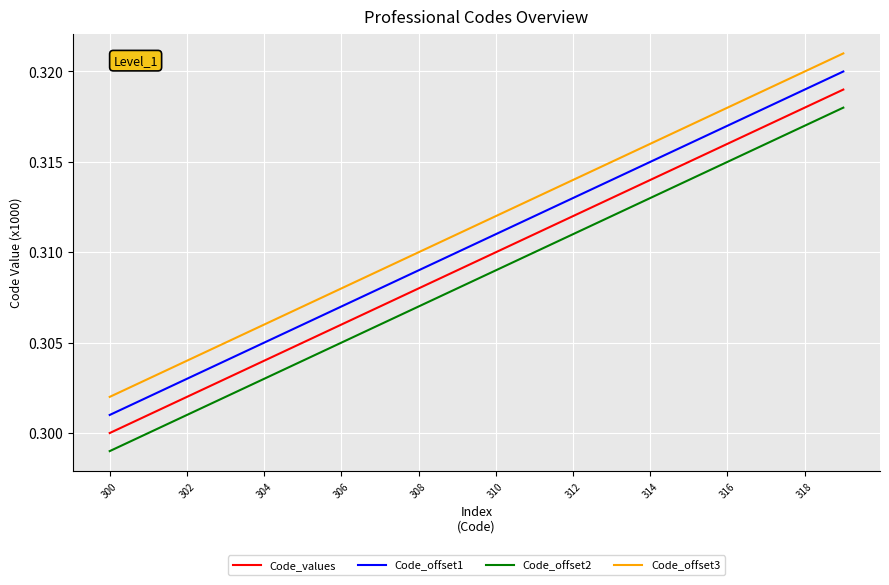

True or false: Code_offset1 and Code_values cross at least once.

False